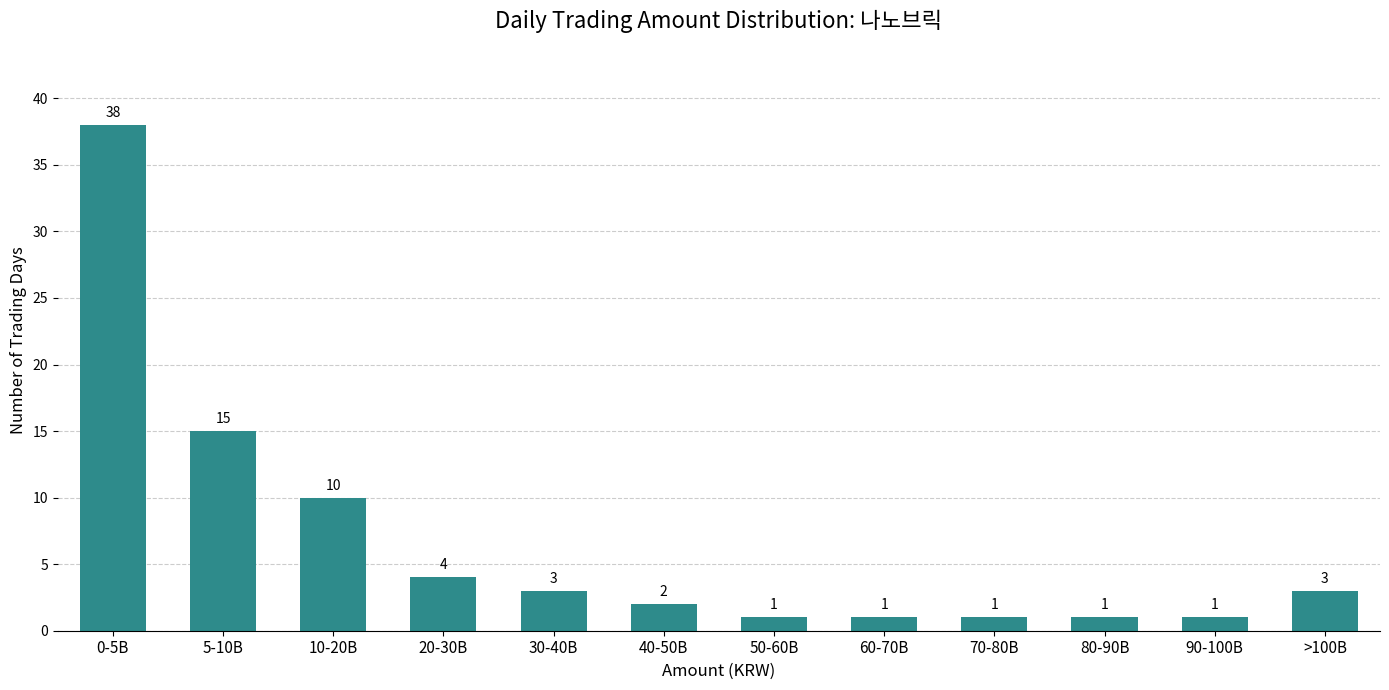

Reading left to right, what are all the values shown in this chart?

0-5B=38	5-10B=15	10-20B=10	20-30B=4	30-40B=3	40-50B=2	50-60B=1	60-70B=1	70-80B=1	80-90B=1	90-100B=1	>100B=3